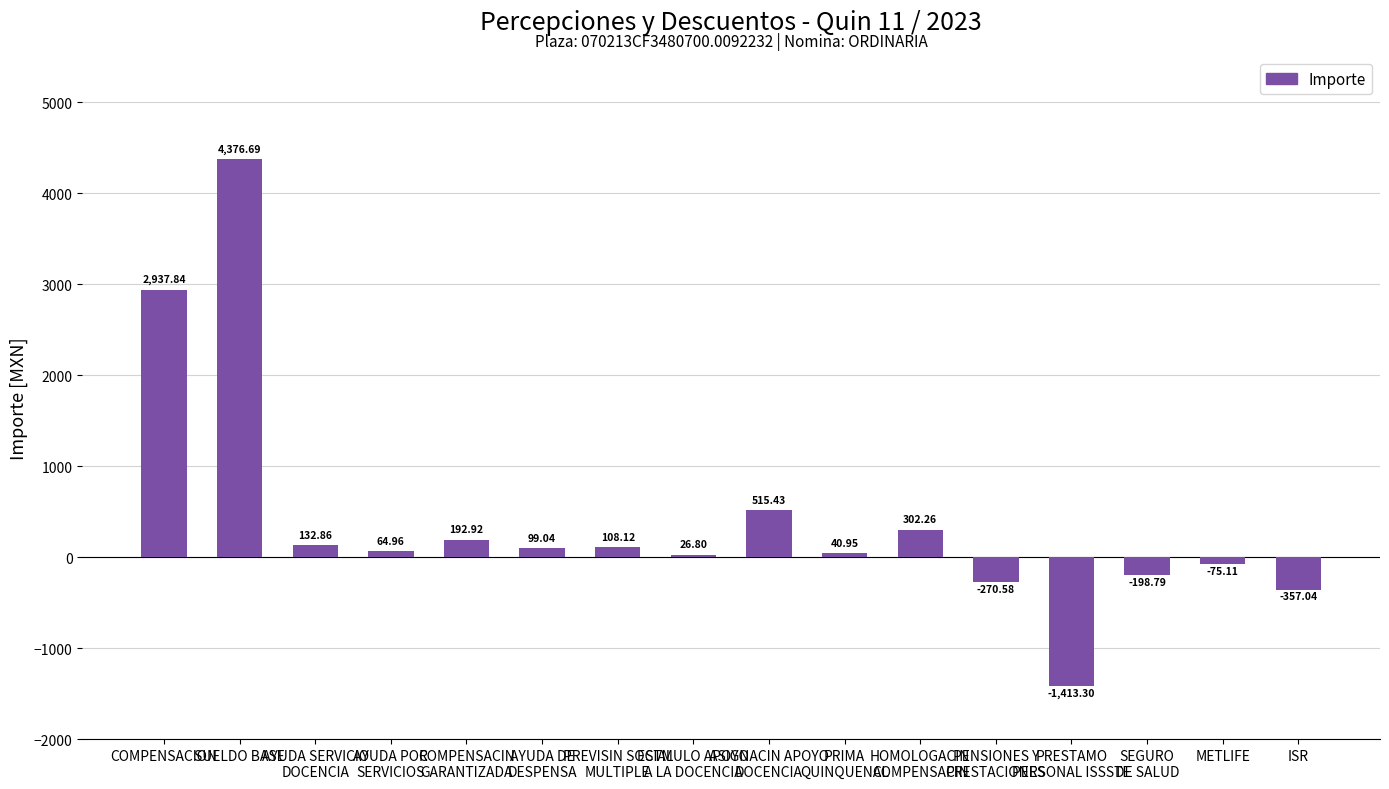

The value at AYUDA SERVICIO
DOCENCIA is 132.9. True or false?

True